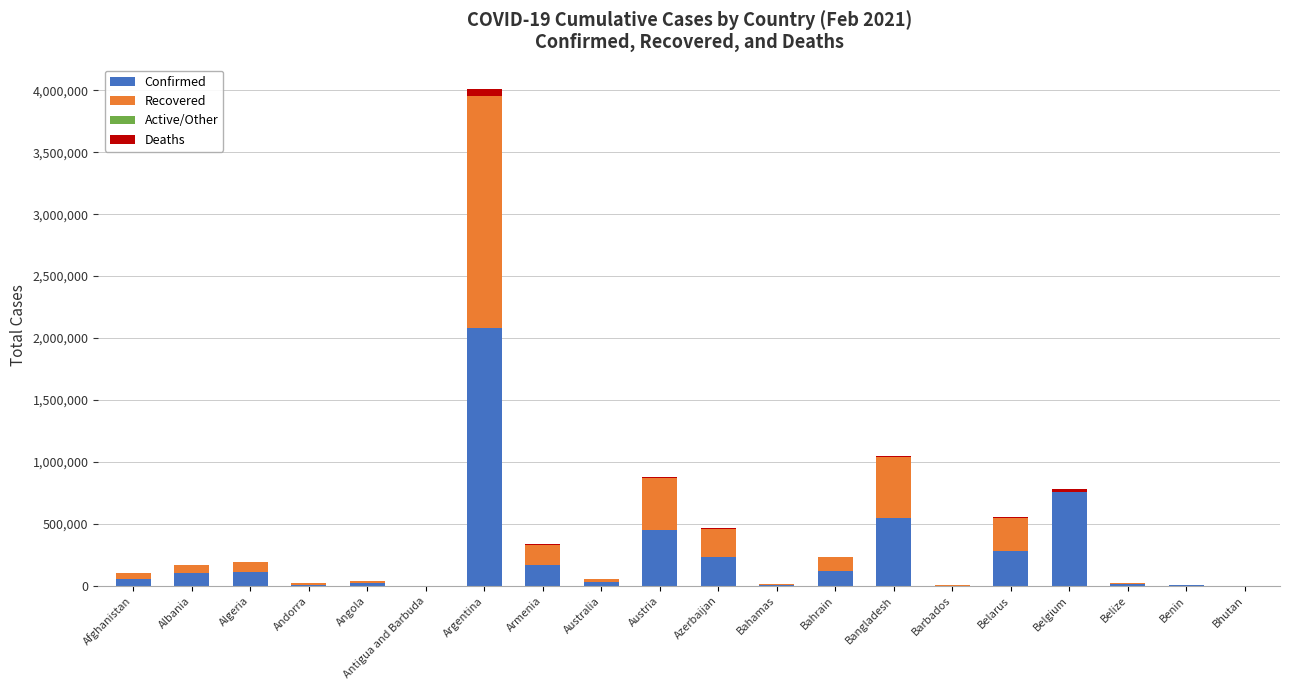

What is the sum of all Confirmed values?

4992163